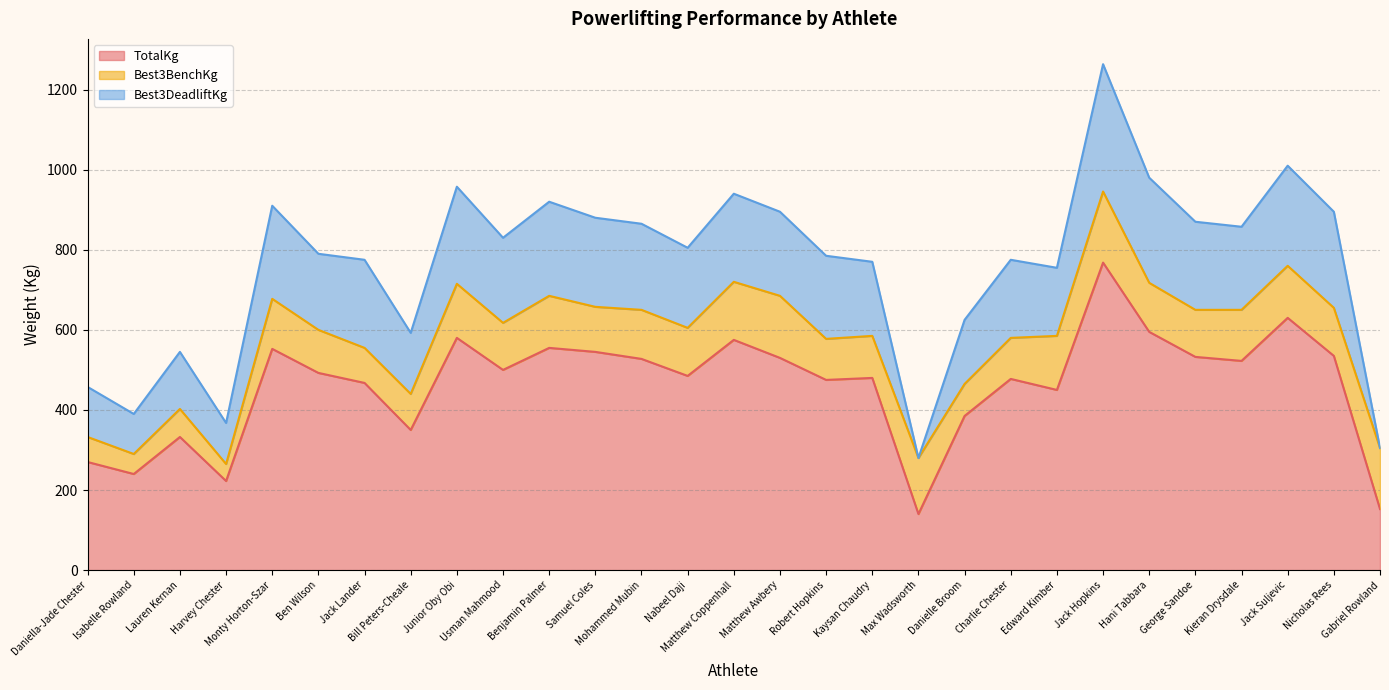

Between Kaysan Chaudry and Nabeel Daji, which is larger?

Nabeel Daji